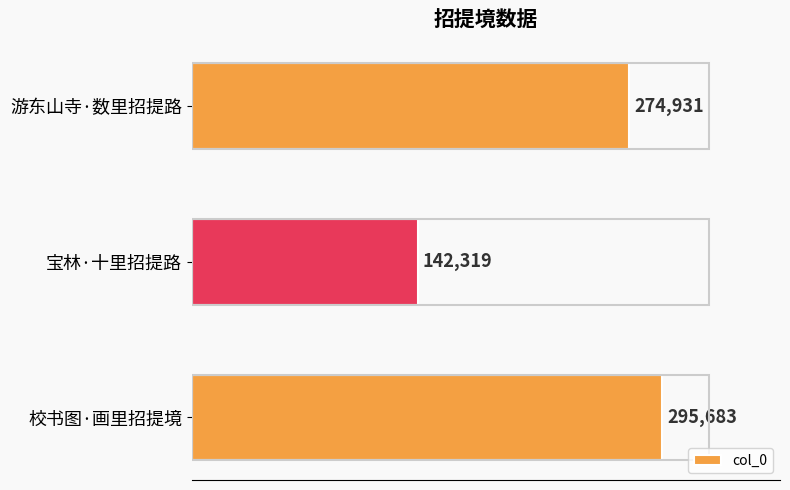

At which label is the value closest to 219001?

游东山寺·数里招提路